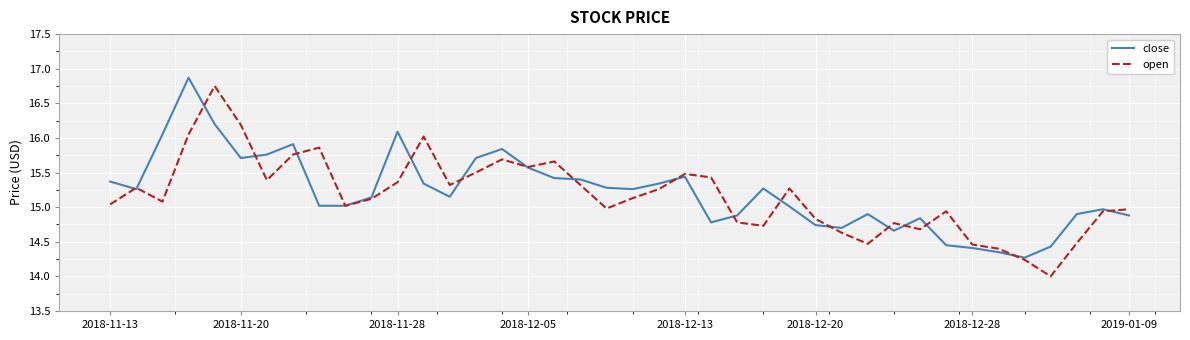

What is the smallest value displayed?

14.0